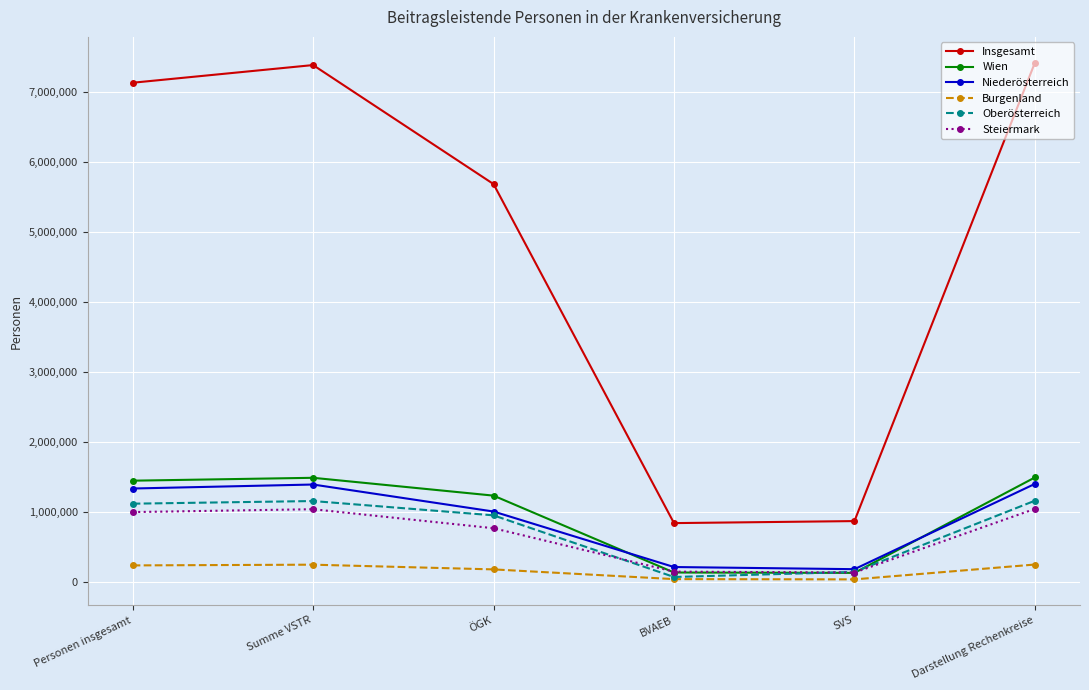

True or false: Insgesamt and Burgenland cross at least once.

False